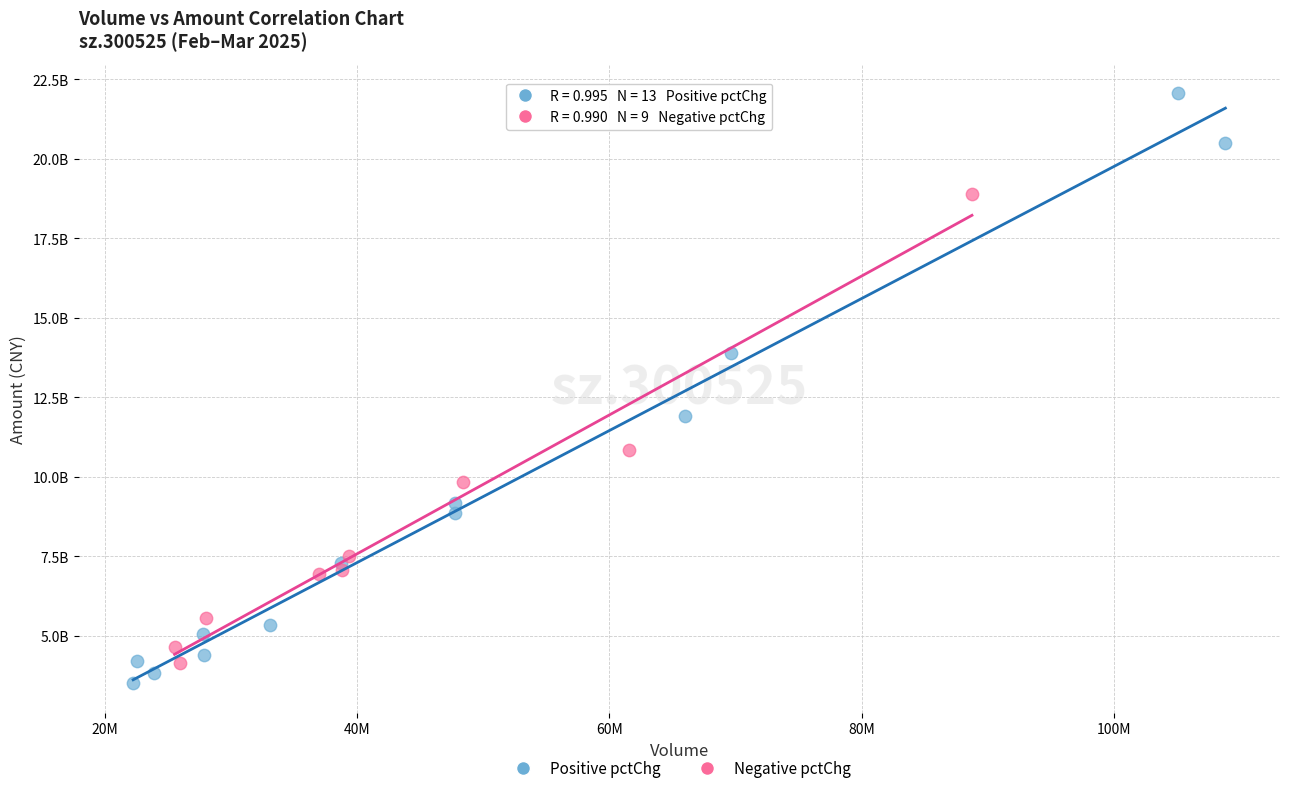

Which series reaches the minimum Y coordinate?

Positive pctChg